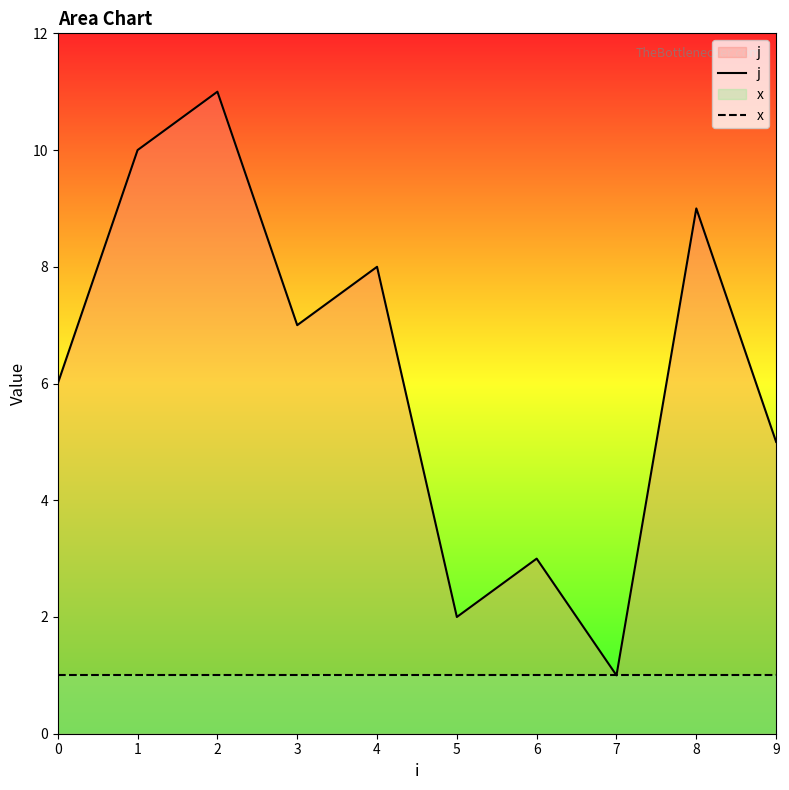

List the series in order of their overall mean, lowest first.

x, j